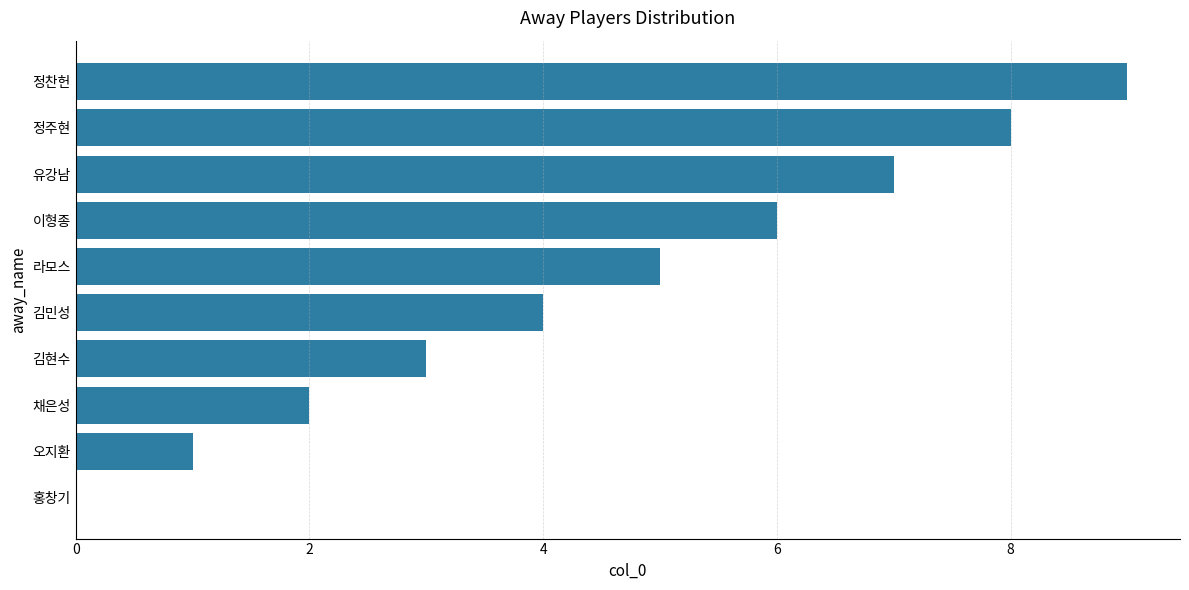

What is the sum of the values at 홍창기 and 김민성?

4